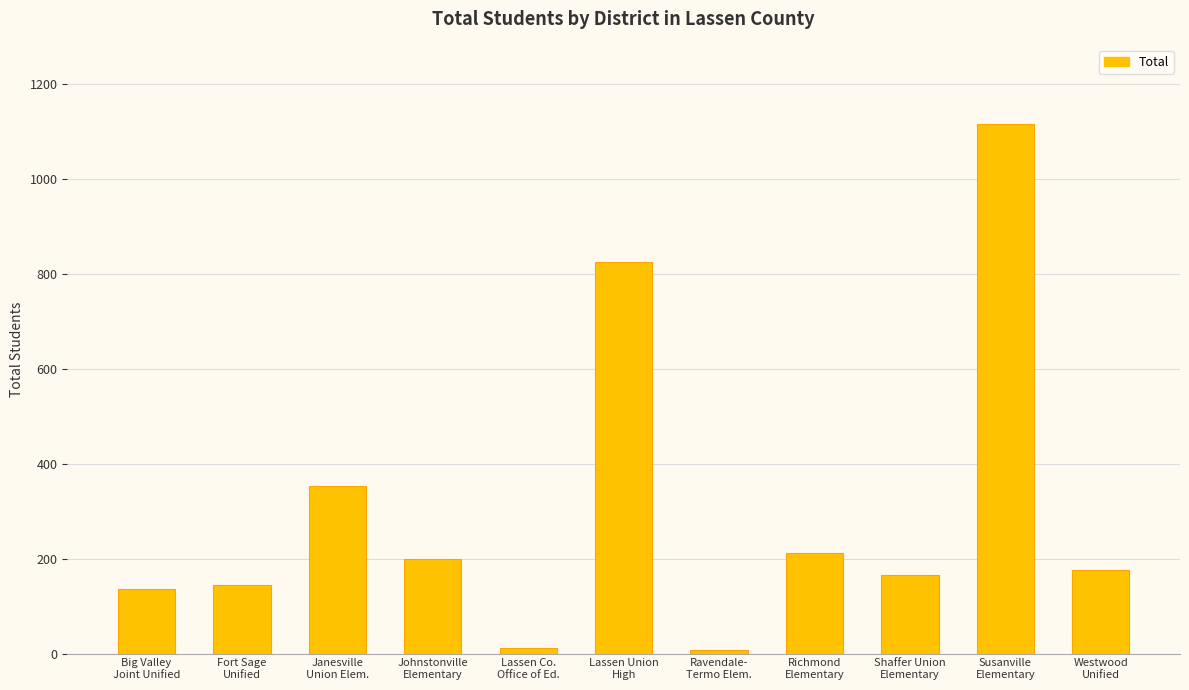

How many bars are there in total?

11